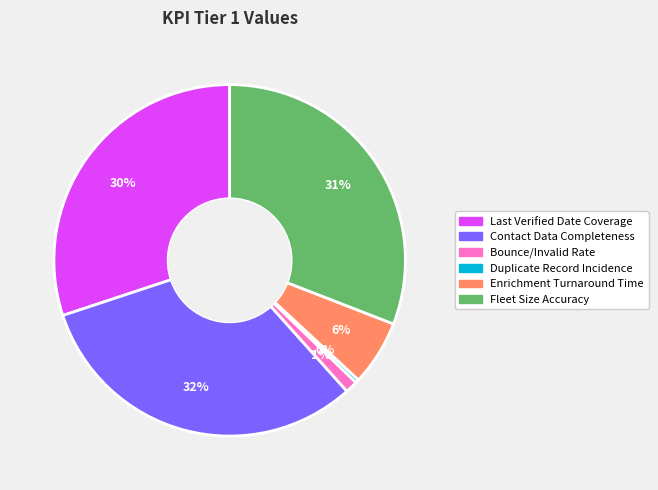

Count the number of slices in the pie.

6